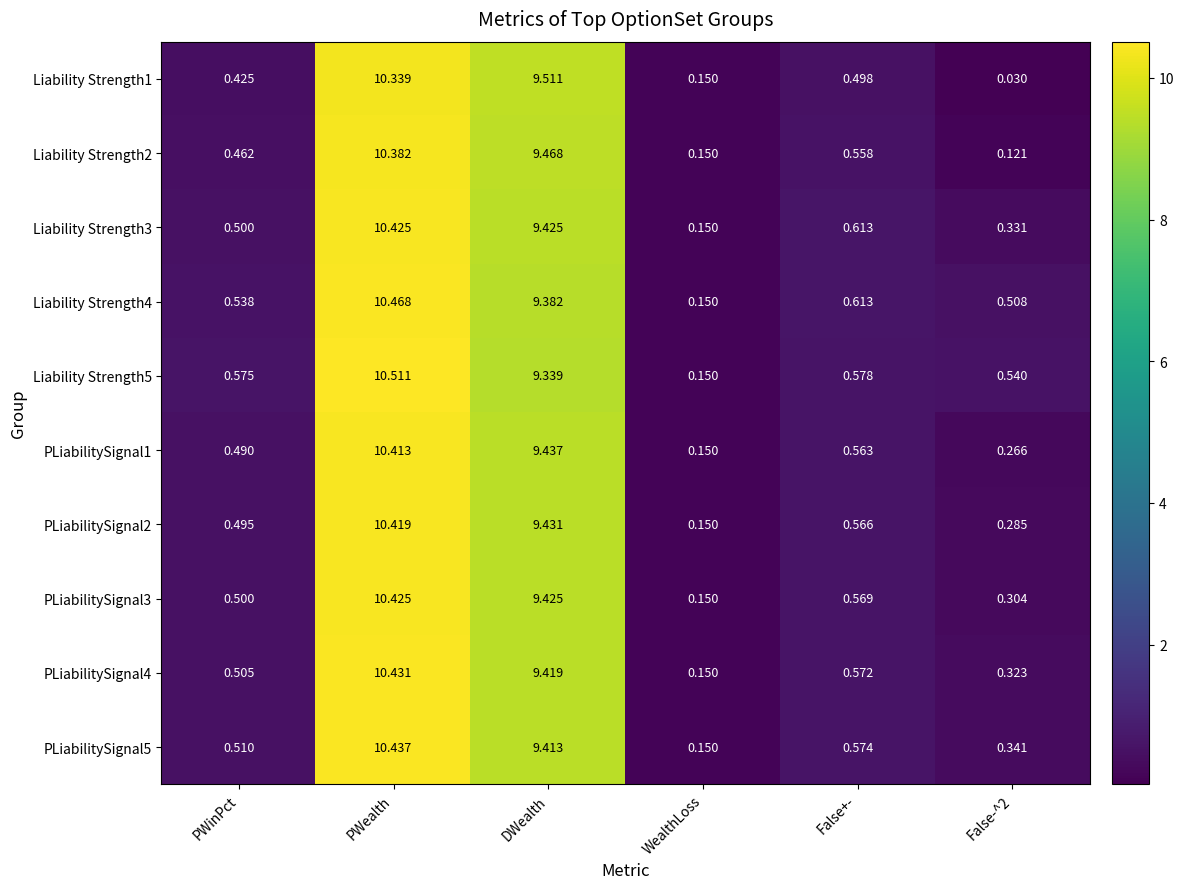

Is the value of PLiabilitySignal5 at False-^2 greater than the value of PLiabilitySignal3 at DWealth?

No